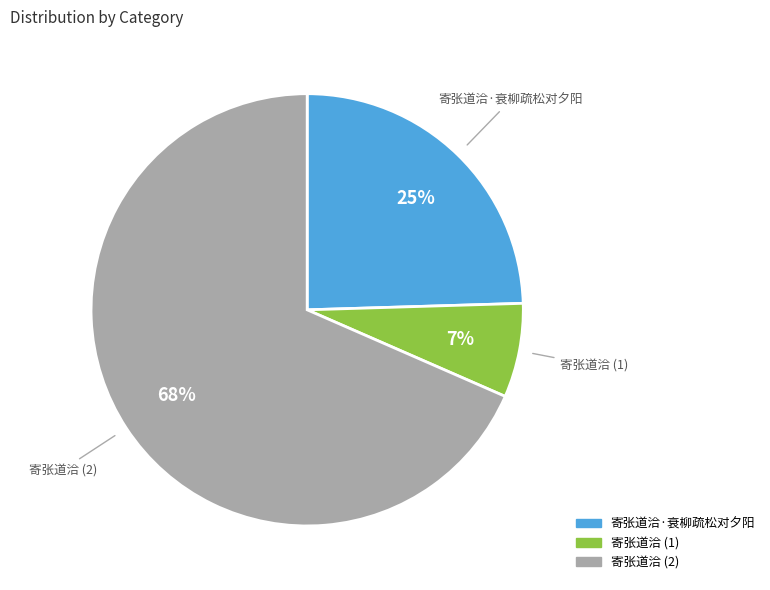

To the nearest percent, what is the average slice percentage?

33%